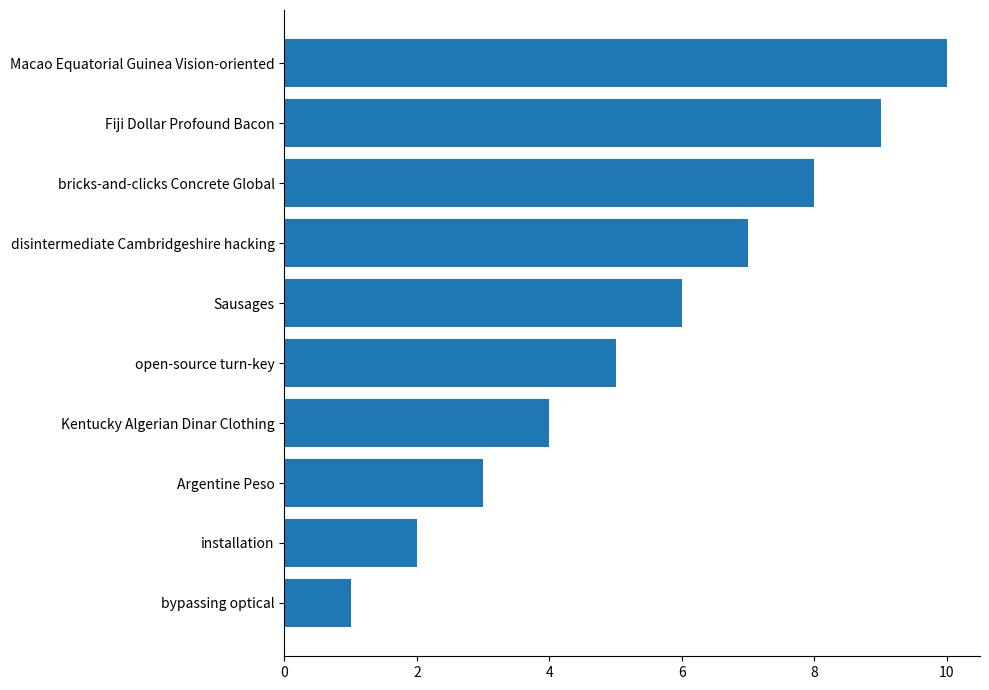

How many values are below 6?

5